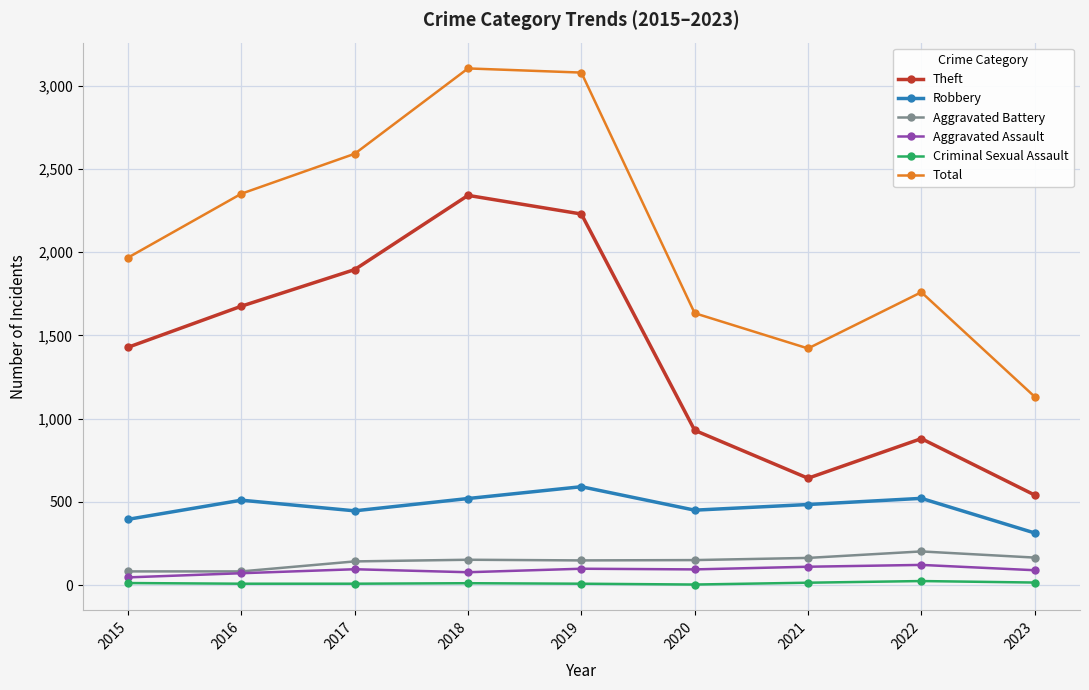

Which series has the widest spread of values?

Total